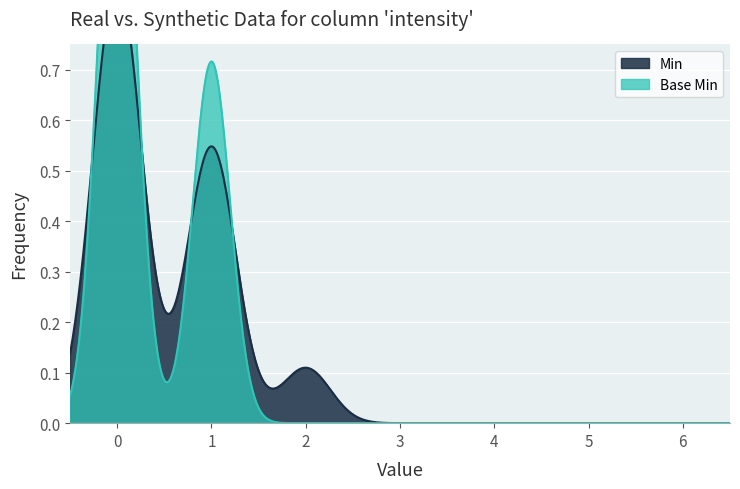

Reading left to right, list all the values displayed in this chart.

Min: Extension=0	Extension.id=0	Extension.extension=2	Extension.extension:value=1	Extension.extension:value.id=0	Extension.extension:value.extension=1	Extension.extension:value.url=0	Extension.extension:value.value[x]=1	Extension.extension:operator=0	Extension.extension:operator.id=1	Extension.extension:operator.extension=0	Extension.extension:operator.url=1	Extension.extension:operator.value[x]=0	Extension.url=0
Base Min: Extension=0	Extension.id=0	Extension.extension=0	Extension.extension:value=0	Extension.extension:value.id=0	Extension.extension:value.extension=0	Extension.extension:value.url=0	Extension.extension:value.value[x]=0	Extension.extension:operator=0	Extension.extension:operator.id=1	Extension.extension:operator.extension=1	Extension.extension:operator.url=1	Extension.extension:operator.value[x]=1	Extension.url=1